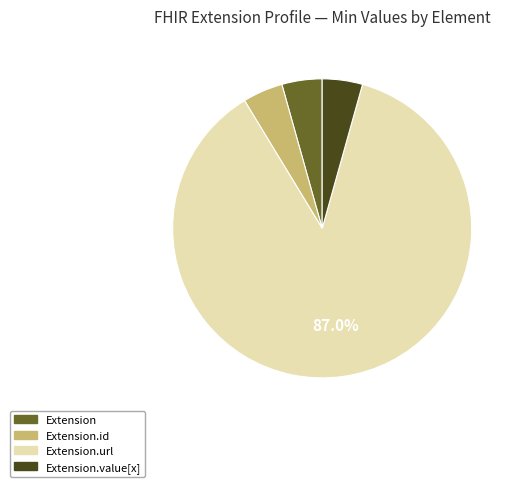

Count the number of slices in the pie.

4